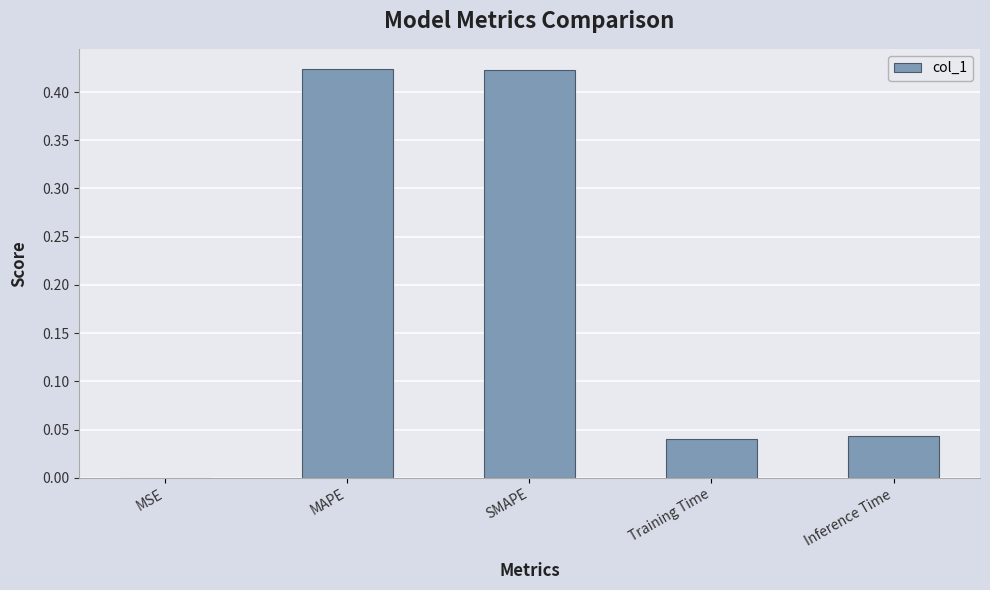

True or false: the data shows 0.1 at Inference Time.

False